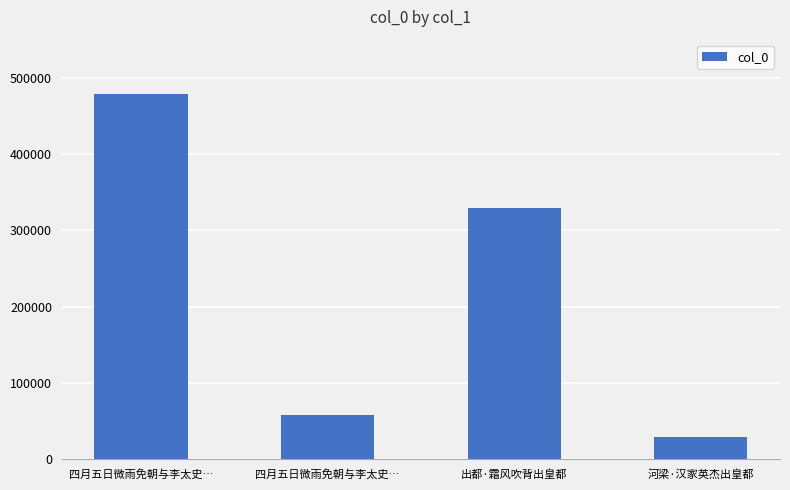

Which category has the highest value across all series?

四月五日微雨免朝与李太史…